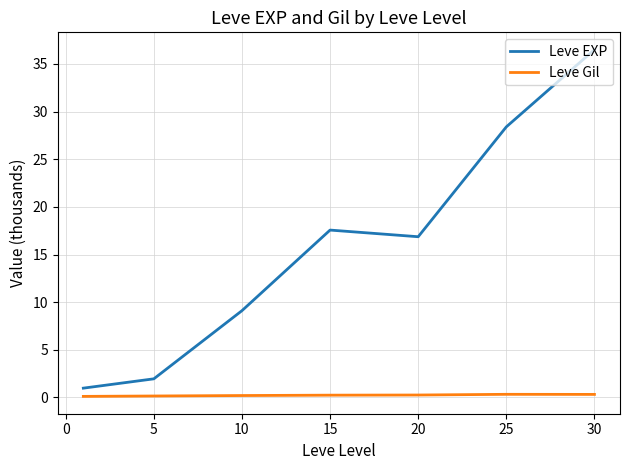

True or false: Leve Gil and Leve EXP cross at least once.

False